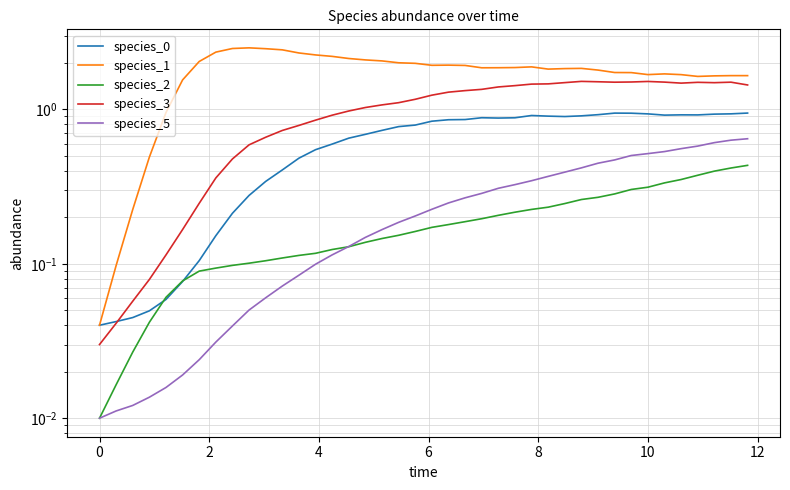

What is the maximum value shown in the chart?

2.5